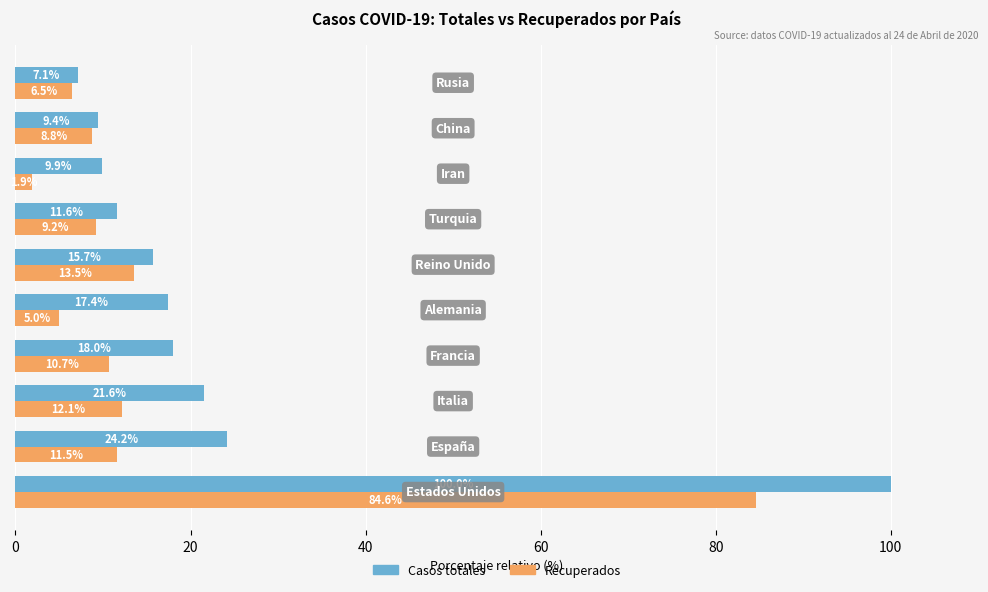

Which series has the largest total across all categories?

Casos totales